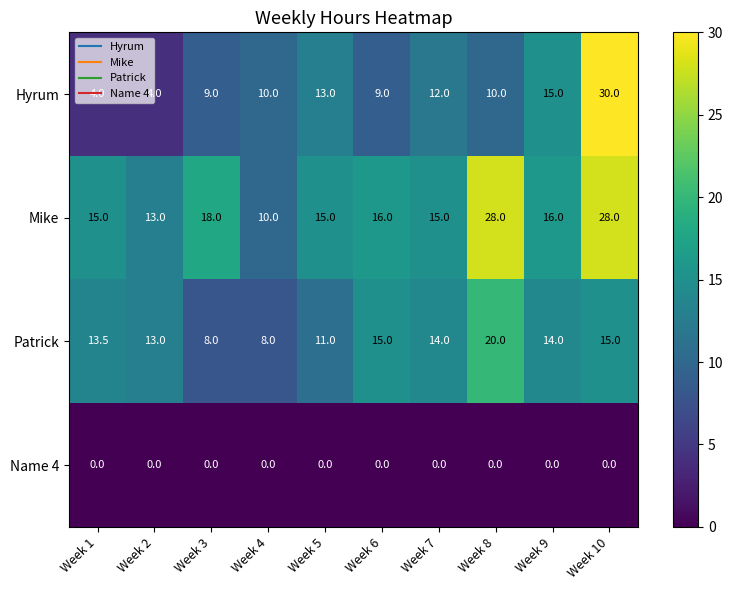

What is the total value across all series at Week 3?

35.0